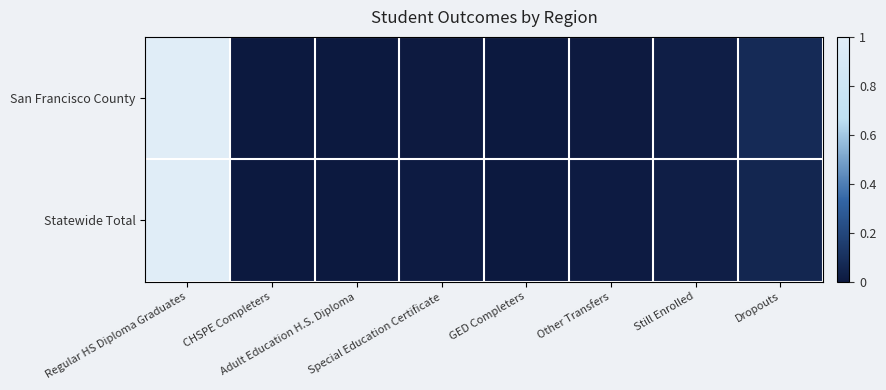

How many categories are shown in the chart?

8